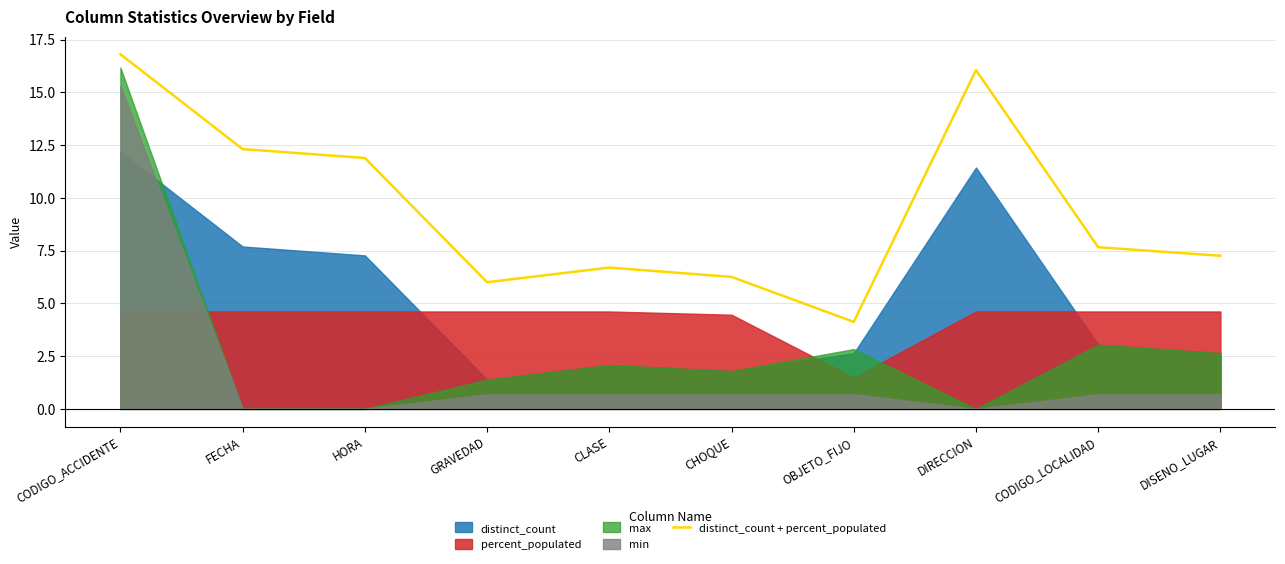

At which category does the data reach its first local peak?

CLASE